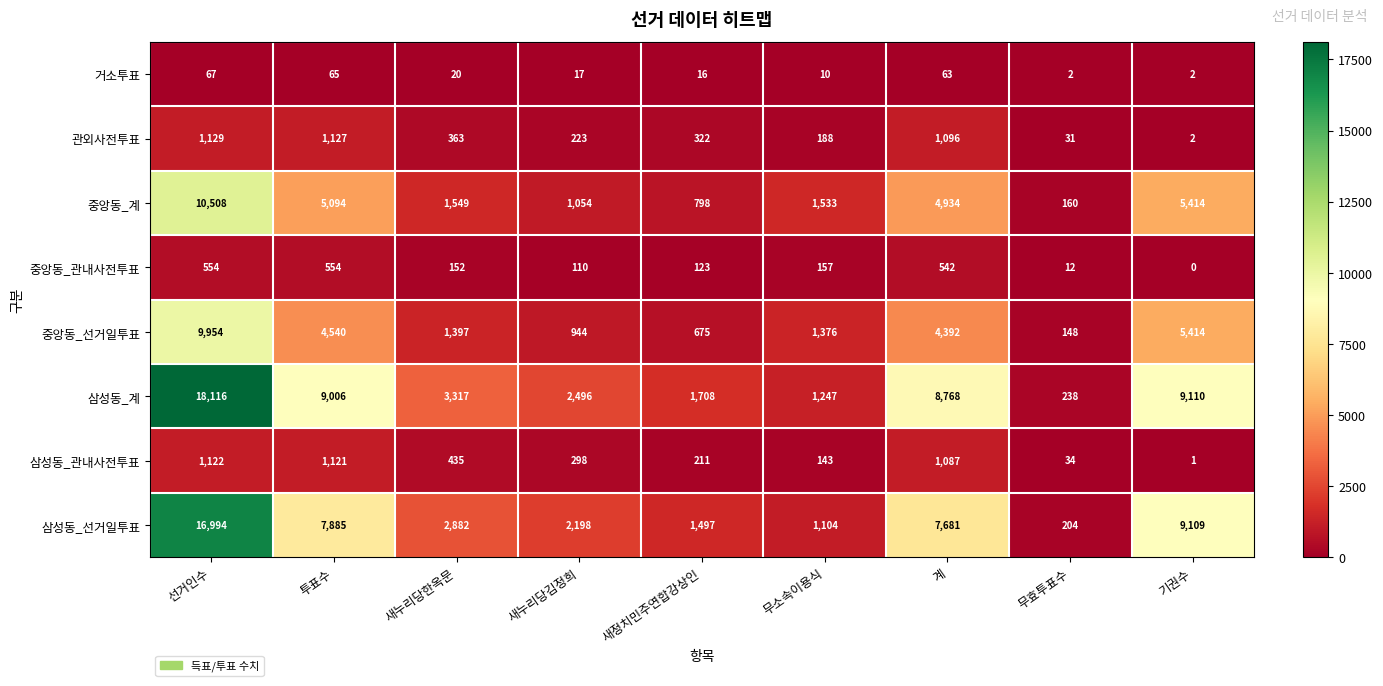

At how many categories does at least one series exceed 4176?

4